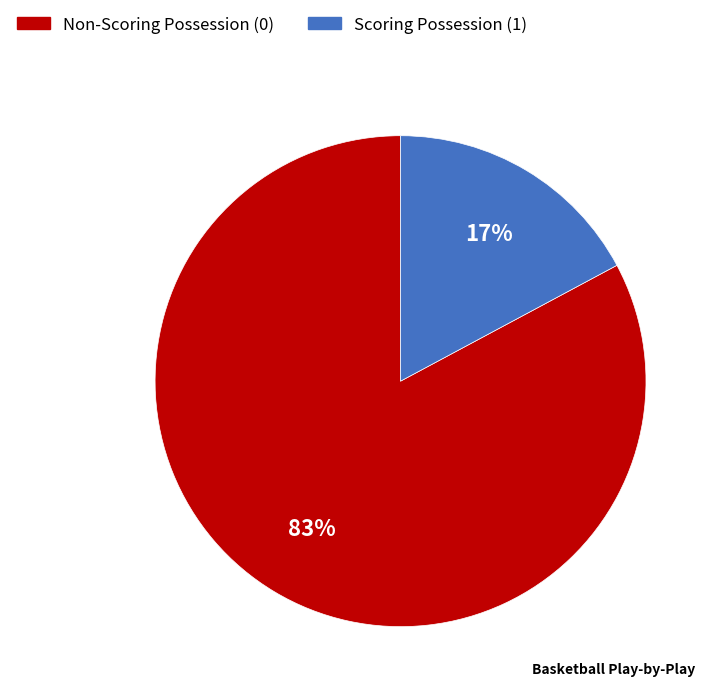

Is it true that Non-Scoring Possession (0) is 69% of the pie?

False